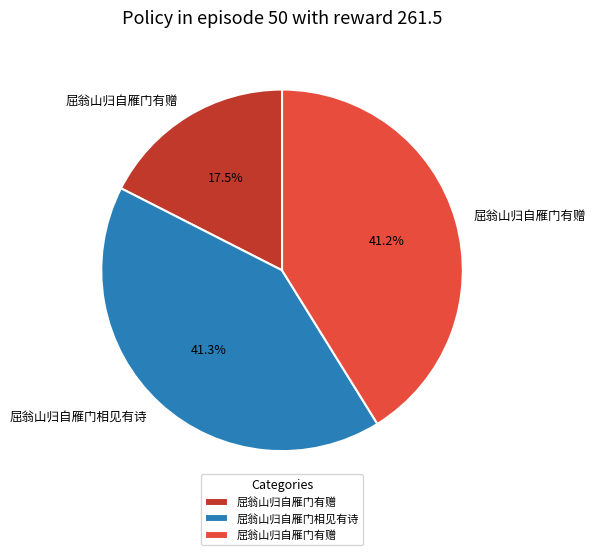

Is there a majority slice in this chart?

No